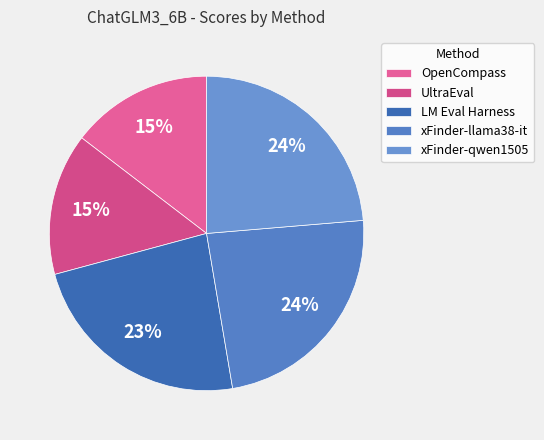

Which slice is the smallest?

OpenCompass